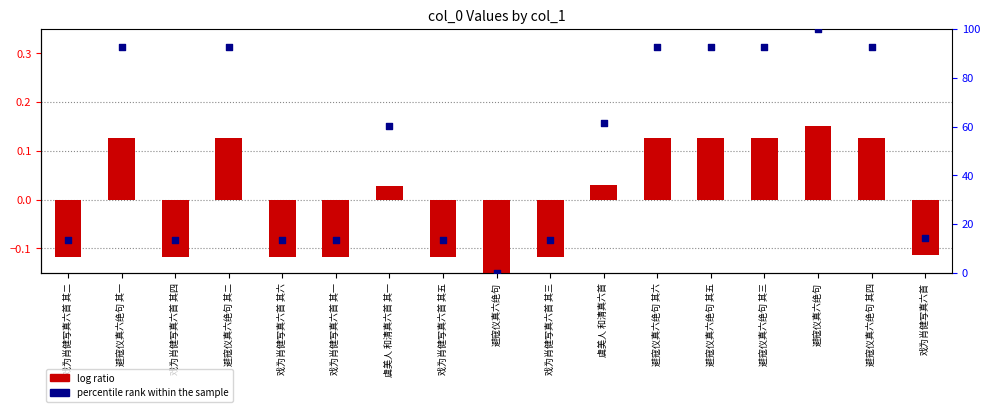

What is the change in value from 戏为肖健写真六首 其五 to 避寇仪真六绝句 其四?

+79.2